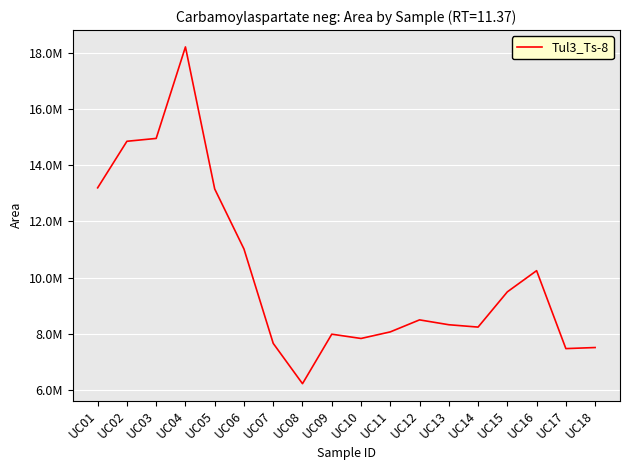

Reading left to right, transcribe all the data shown in this chart.

UC01=13197710	UC02=14857399	UC03=14959125	UC04=18221860	UC05=13157114	UC06=11016531	UC07=7650871	UC08=6214059	UC09=7978695	UC10=7826132	UC11=8060871	UC12=8489178	UC13=8315920	UC14=8231933	UC15=9488588	UC16=10243762	UC17=7464863	UC18=7503037